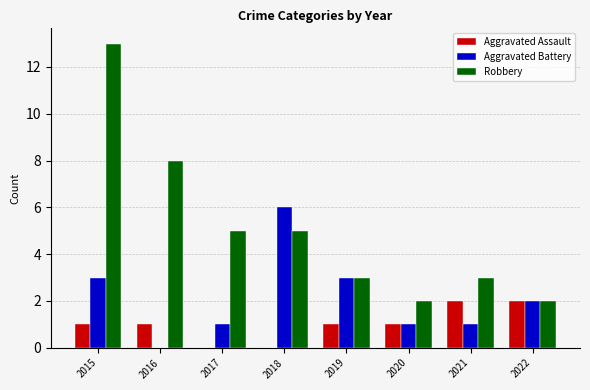

Which series has the largest total across all categories?

Robbery